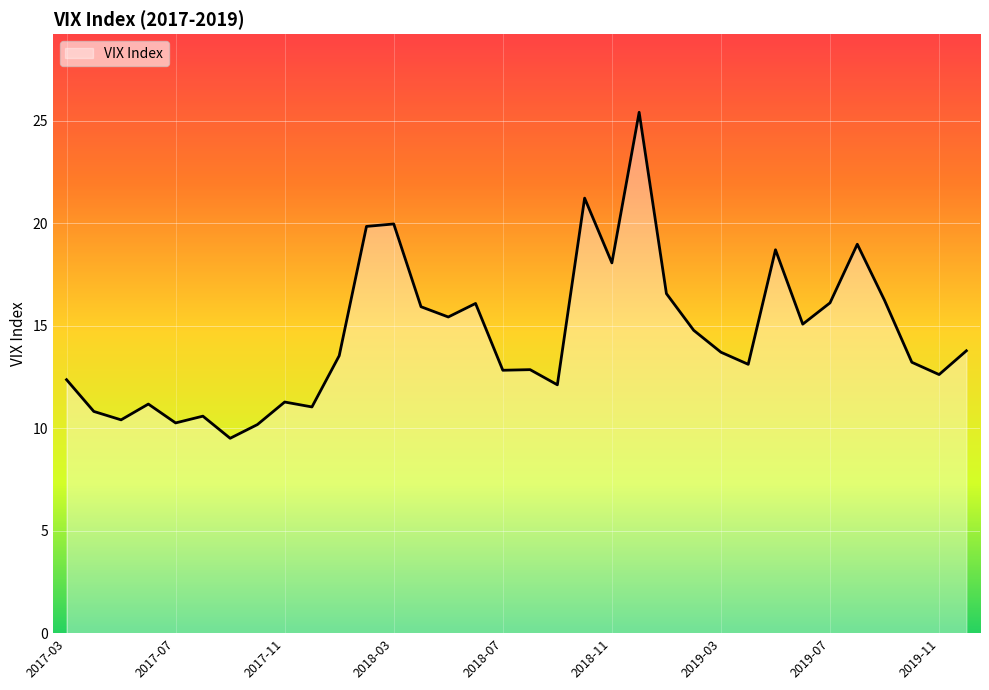

What is the difference between the maximum and minimum values?

15.9